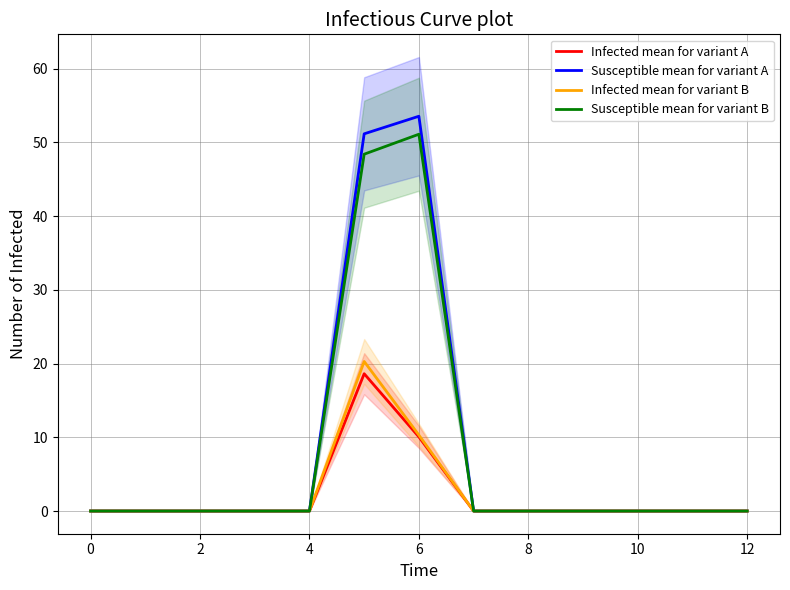

What are all the series names shown in the legend?

Infected mean for variant A, Susceptible mean for variant A, Infected mean for variant B, Susceptible mean for variant B